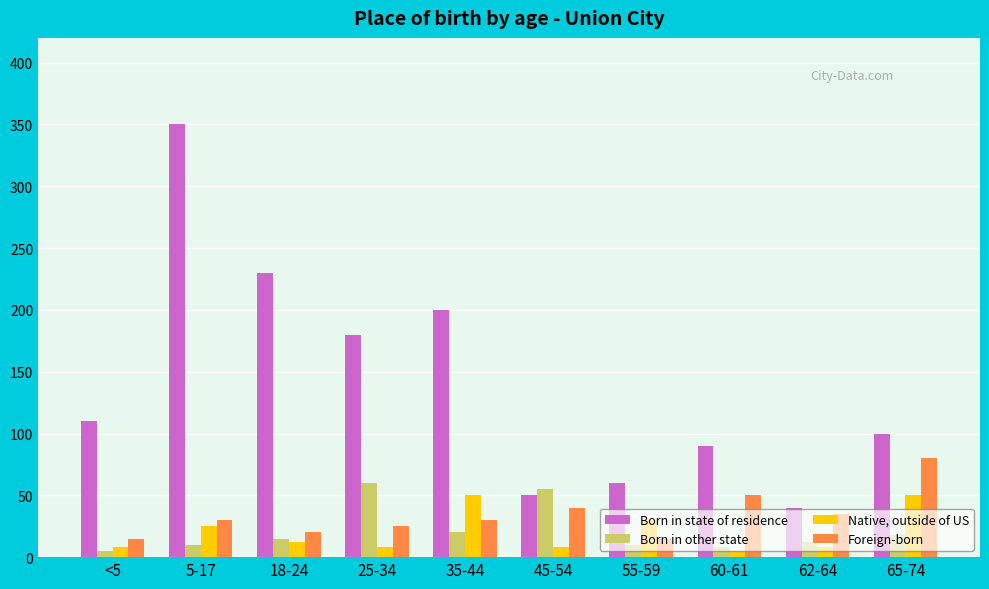

Read the Foreign-born value at 25-34.

25